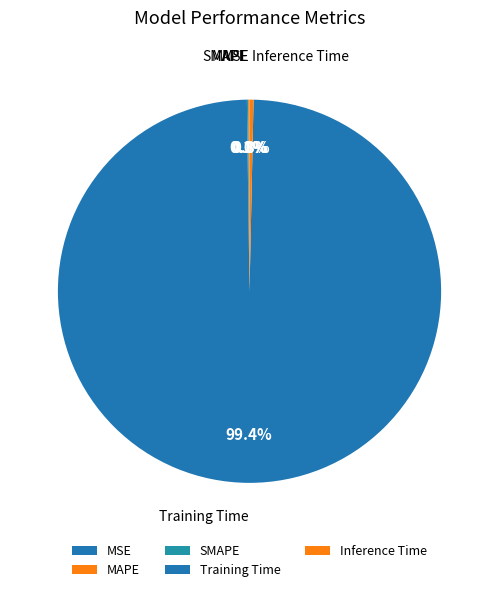

Which category has the biggest portion of the pie?

Training Time